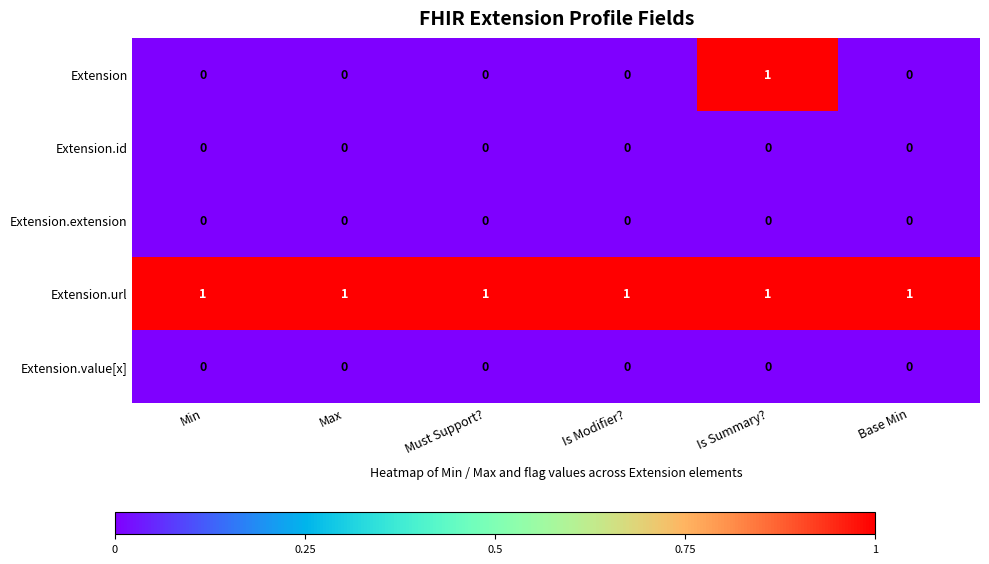

How many distinct data groups are displayed?

5